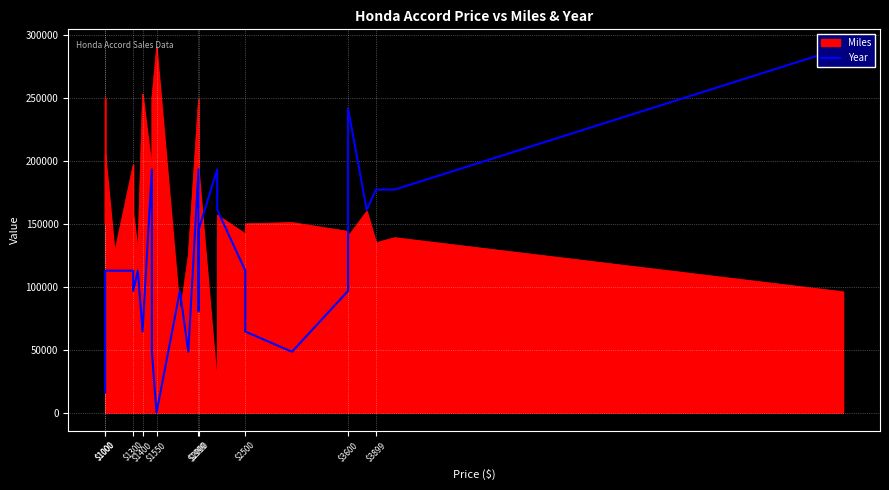

What is the difference between the second highest and minimum values?

241666.7